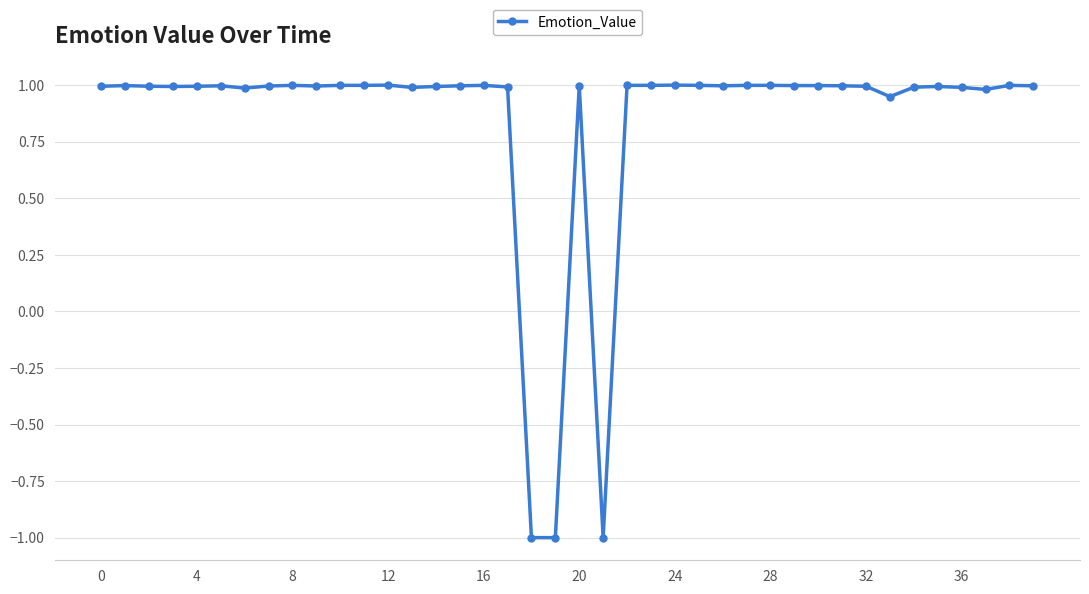

What is the average value?

0.8